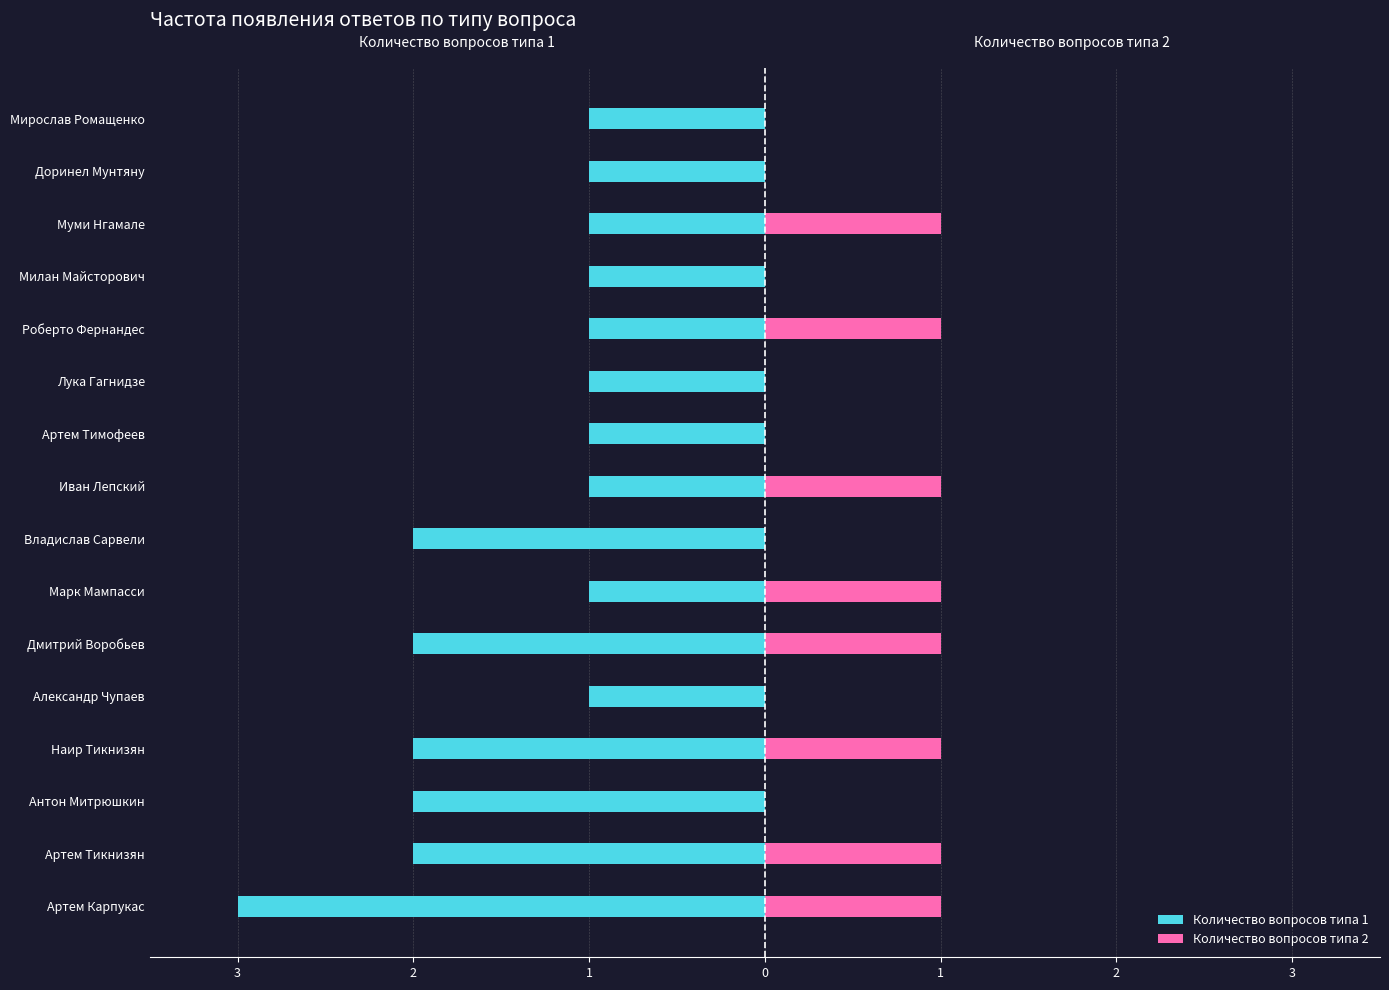

Reading left to right, what are all the values shown in this chart?

Количество вопросов типа 1: -3	-2	-2	-2	-1	-2	-1	-2	-1	-1	-1	-1	-1	-1	-1	-1
Количество вопросов типа 2: 1	1	0	1	0	1	1	0	1	0	0	1	0	1	0	0